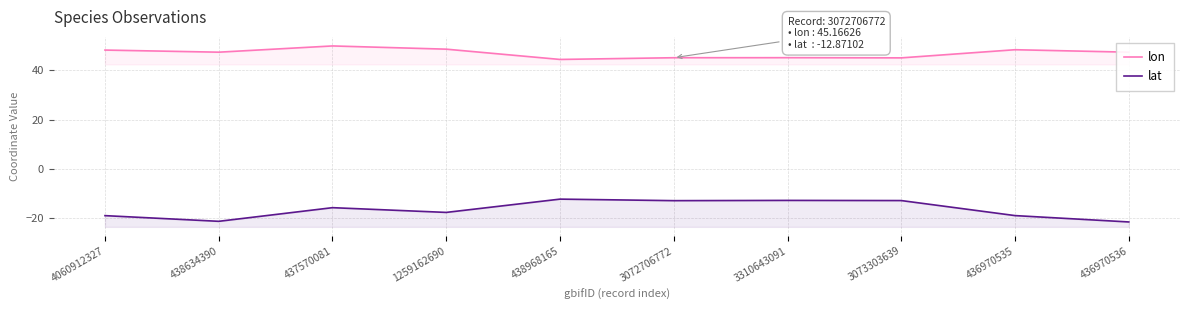

In lat, how many points are higher than both neighbors (excluding endpoints)?

3